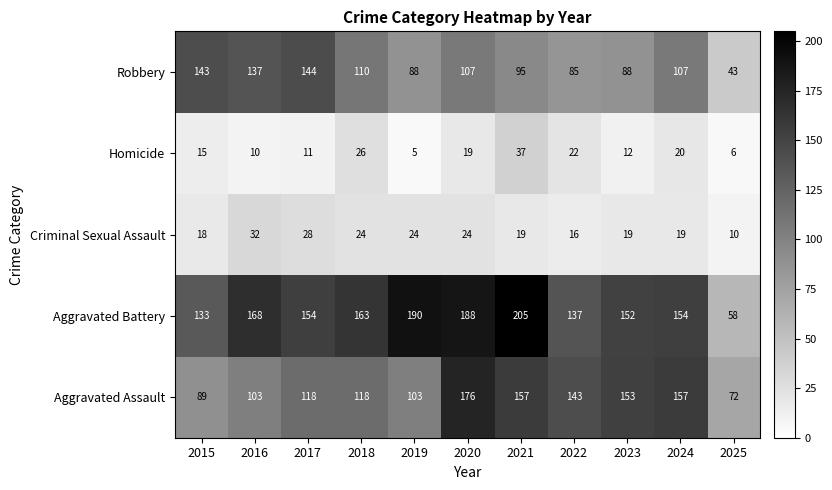

Rank the series by their maximum value, from highest to lowest.

Aggravated Battery, Aggravated Assault, Robbery, Homicide, Criminal Sexual Assault